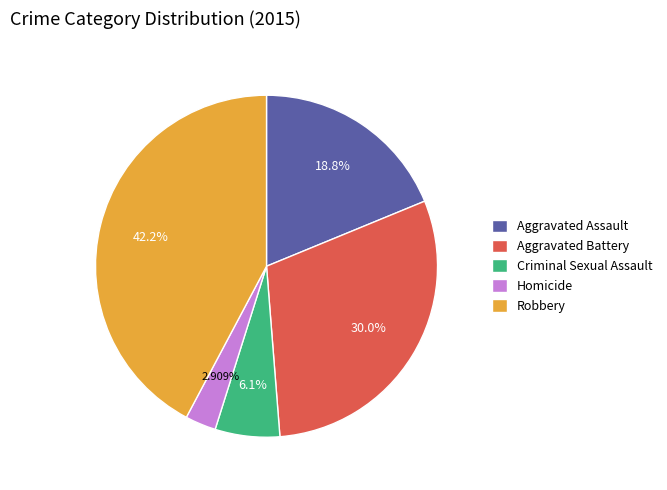

Rank the categories by value from highest to lowest.

Robbery, Aggravated Battery, Aggravated Assault, Criminal Sexual Assault, Homicide